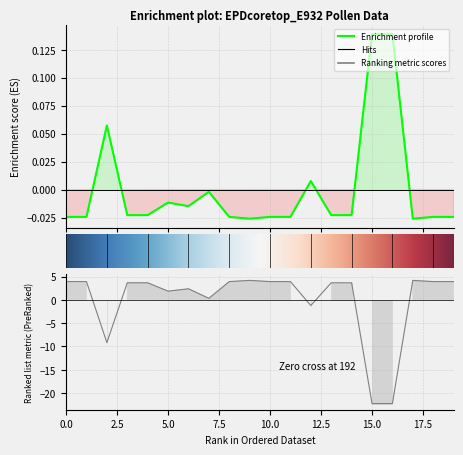

What is the maximum value shown in the chart?

4.2